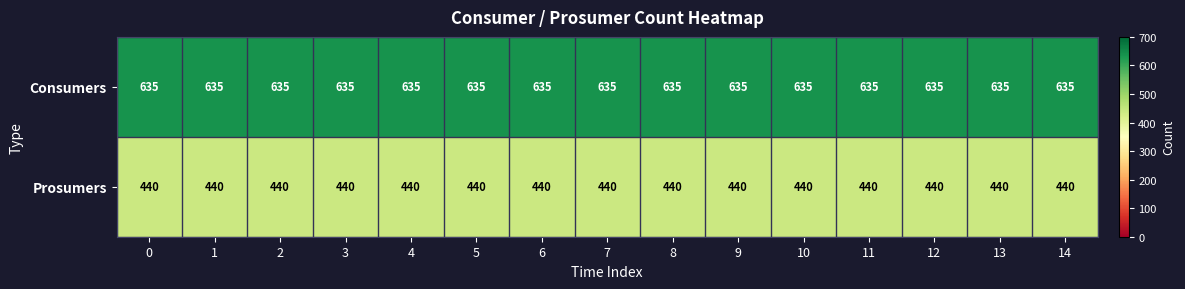

What value does the Prosumers series have at 13?

440